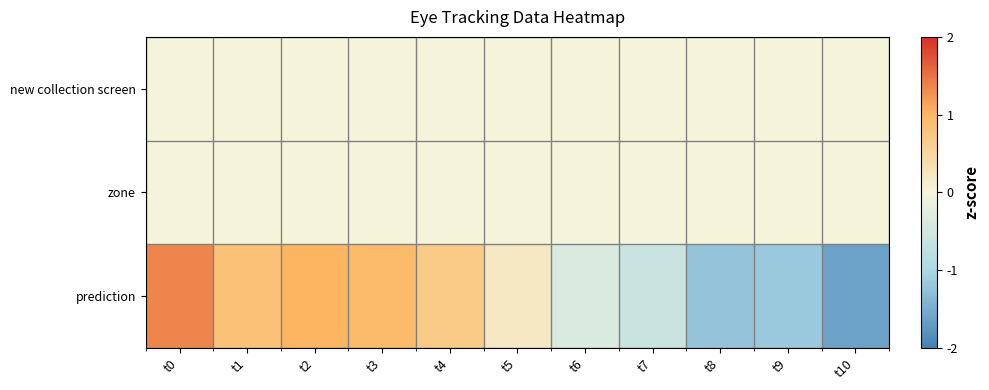

What is the total value across all series at t7?

-0.6